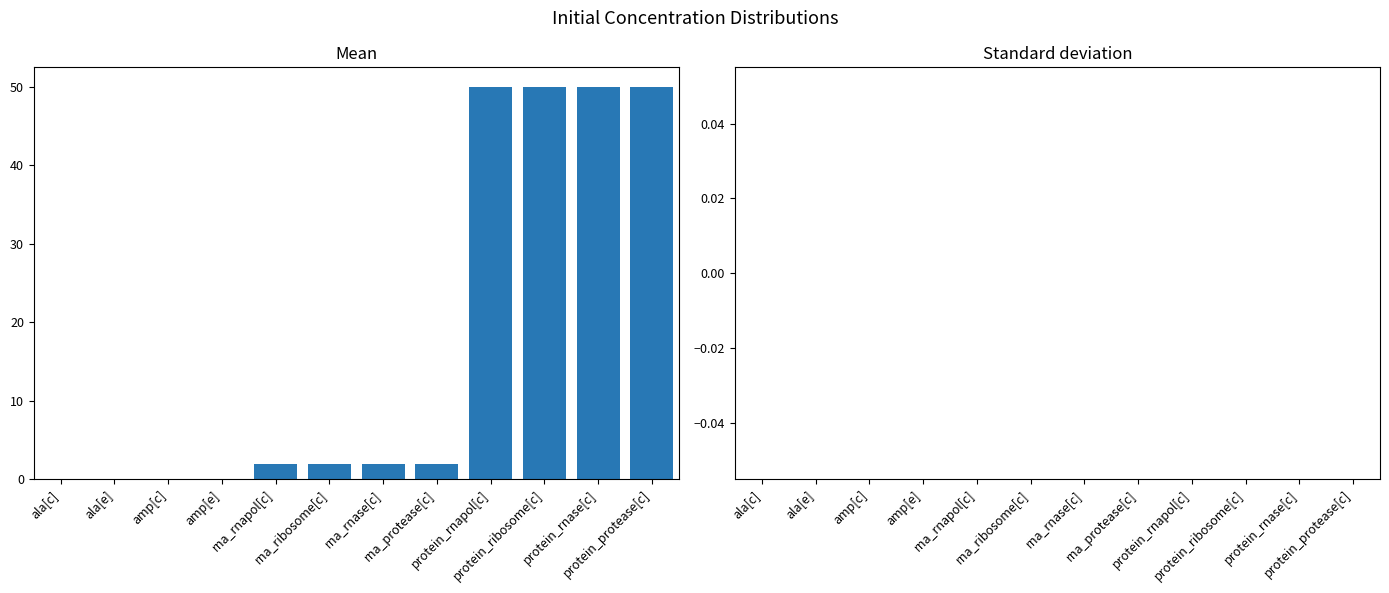

Count the number of data series in this chart.

1